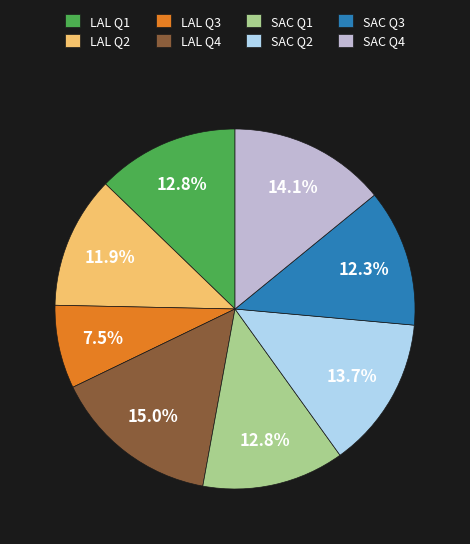

To the nearest percent, what percentage of the pie is SAC Q2?

14%